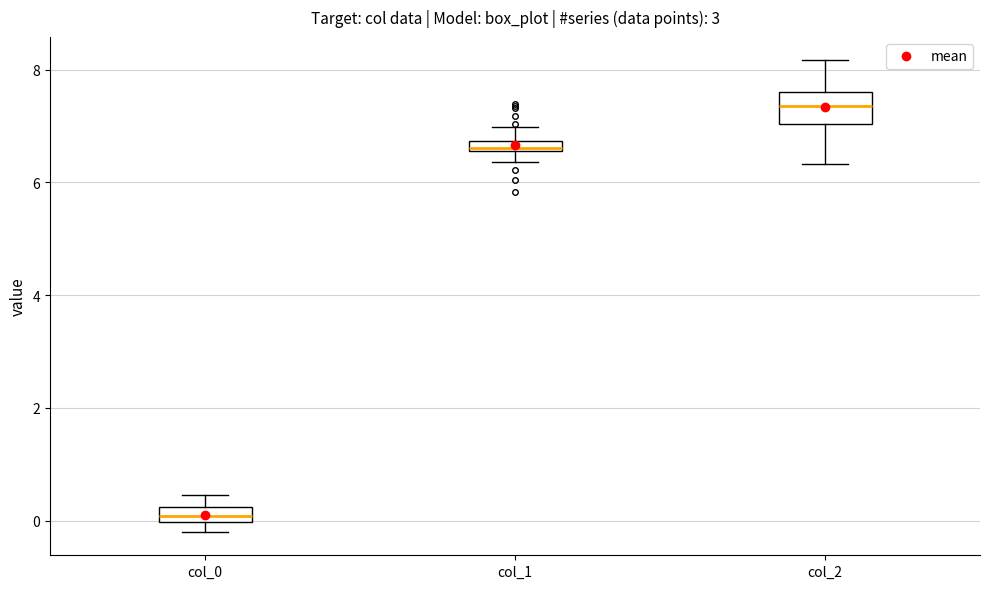

Which box has the highest median line?

col_2